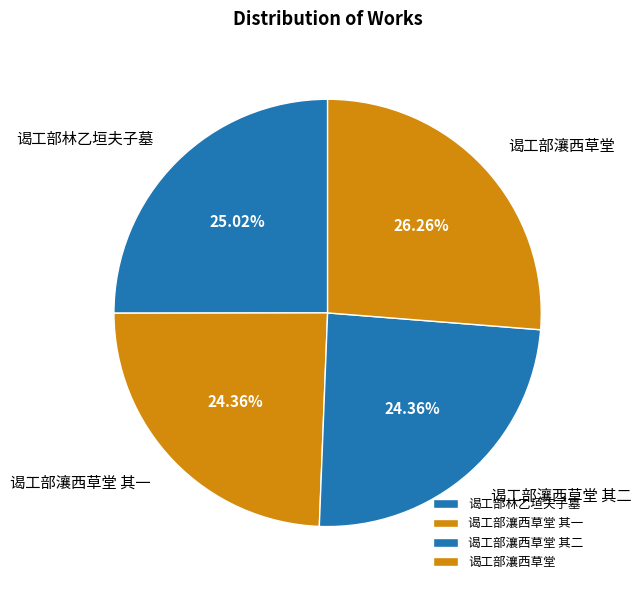

Between 谒工部林乙垣夫子墓 and 谒工部瀼西草堂 其一, which is larger?

谒工部林乙垣夫子墓